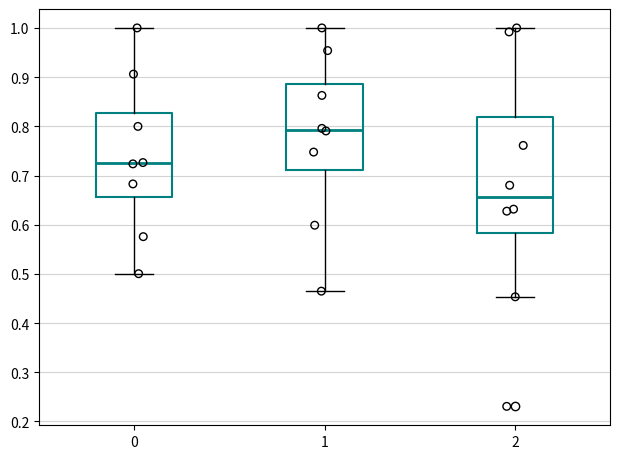

Which box is the tallest, from its lower edge to its upper edge?

2